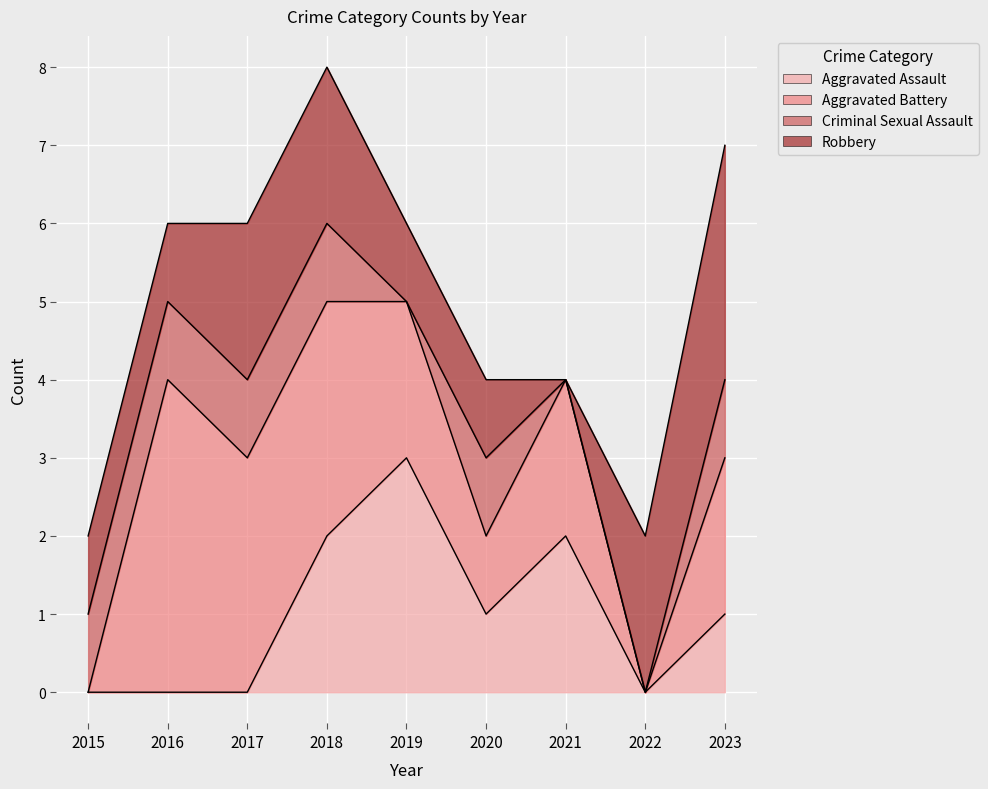

Rank the categories by Criminal Sexual Assault value from lowest to highest.

2019, 2021, 2022, 2015, 2016, 2017, 2018, 2020, 2023